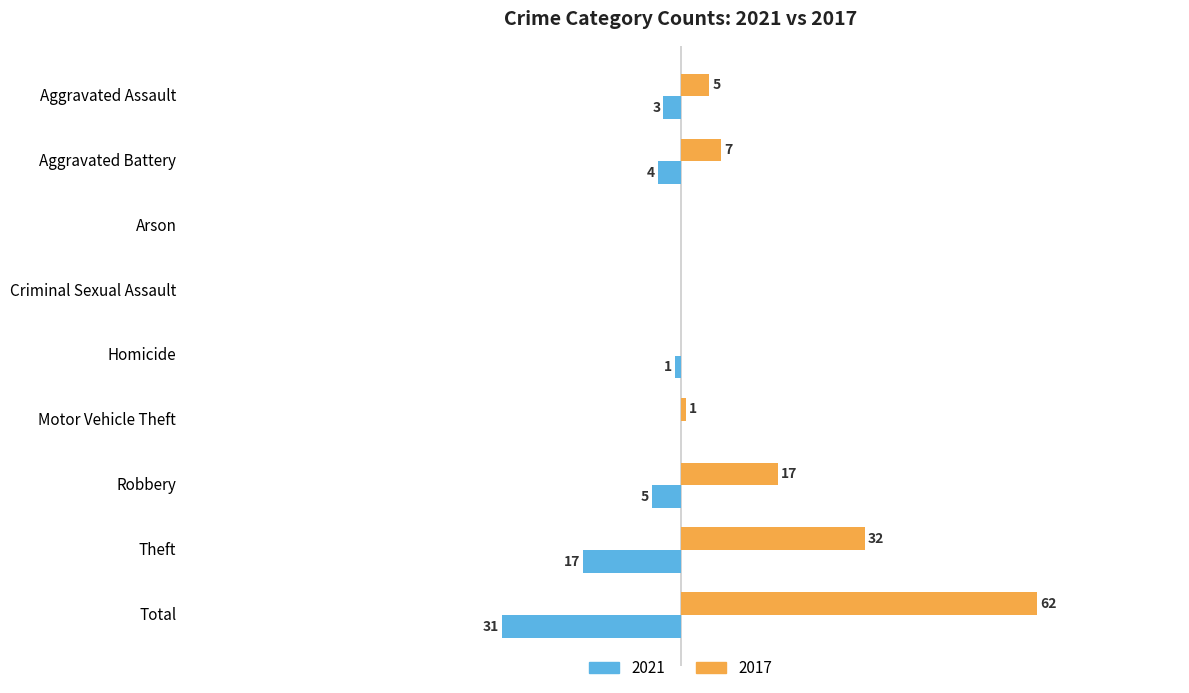

At which category is the sum across all series the highest?

Total